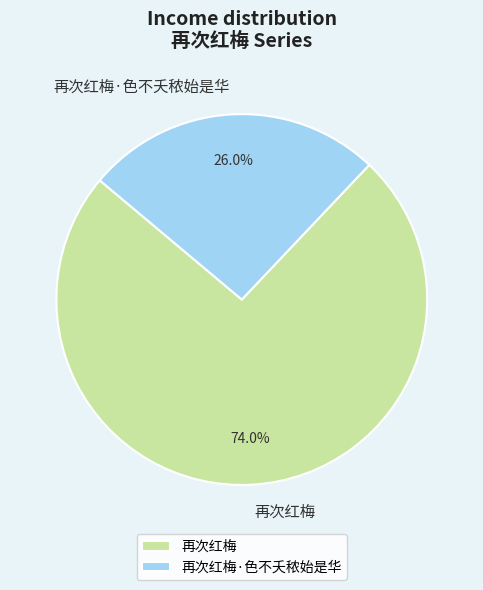

Is it true that 再次红梅 is 80% of the pie?

False